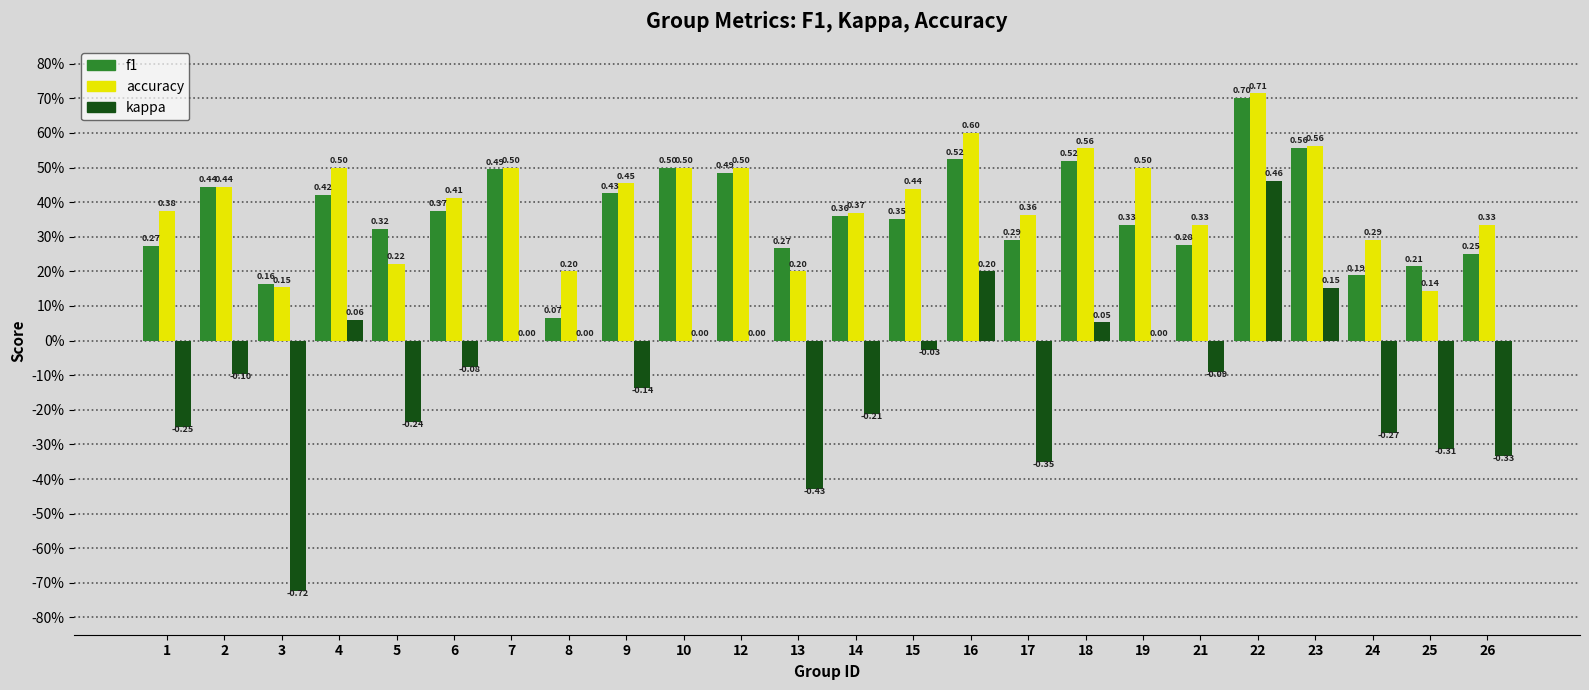

Reading left to right, what are all the values shown in this chart?

f1: 1=0.3	2=0.4	3=0.2	4=0.4	5=0.3	6=0.4	7=0.5	8=0.1	9=0.4	10=0.5	12=0.5	13=0.3	14=0.4	15=0.4	16=0.5	17=0.3	18=0.5	19=0.3	21=0.3	22=0.7	23=0.6	24=0.2	25=0.2	26=0.2
accuracy: 1=0.4	2=0.4	3=0.2	4=0.5	5=0.2	6=0.4	7=0.5	8=0.2	9=0.5	10=0.5	12=0.5	13=0.2	14=0.4	15=0.4	16=0.6	17=0.4	18=0.6	19=0.5	21=0.3	22=0.7	23=0.6	24=0.3	25=0.1	26=0.3
kappa: 1=-0.2	2=-0.1	3=-0.7	4=0.1	5=-0.2	6=-0.1	7=0.0	8=0.0	9=-0.1	10=0.0	12=0.0	13=-0.4	14=-0.2	15=-0.0	16=0.2	17=-0.4	18=0.1	19=0.0	21=-0.1	22=0.5	23=0.2	24=-0.3	25=-0.3	26=-0.3